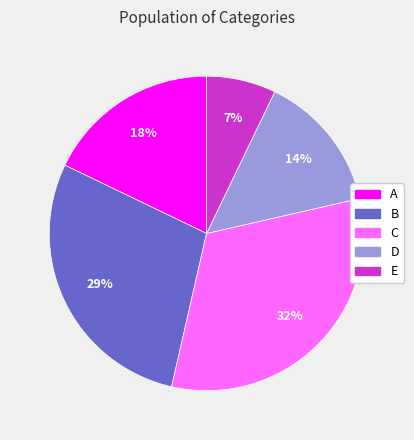

What percentage is the D slice, to the nearest percent?

14%